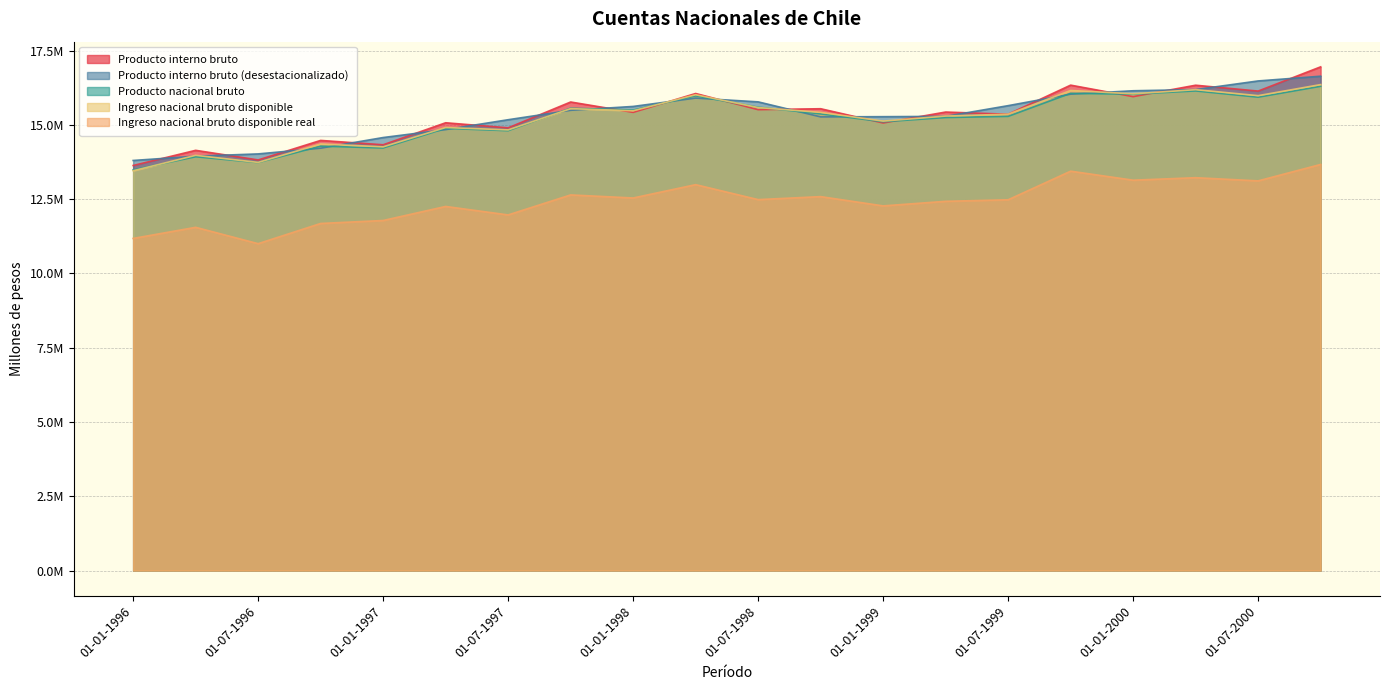

True or false: Producto interno bruto (desestacionalizado) and Ingreso nacional bruto disponible cross at least once.

True